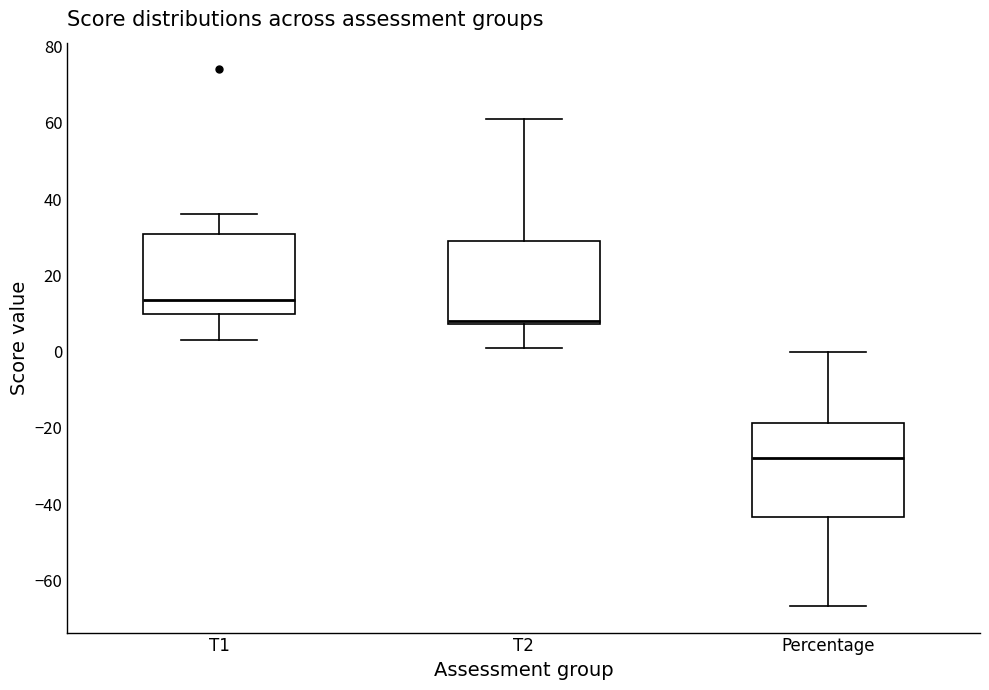

Reading left to right, transcribe this box plot: for each box, give where its median line is, the range the box spans, and where its two whiskers end, as read against the y-axis. The values are not printed on the chart, so give them approximately, as read against the axis.

T1: median 14, box 10 to 30, whiskers 4 to 36
T2: median 8 (just above the box's lower edge), box 8 to 30, whiskers 2 to 62
Percentage: median -28, box -44 to -18, whiskers -66 to 0